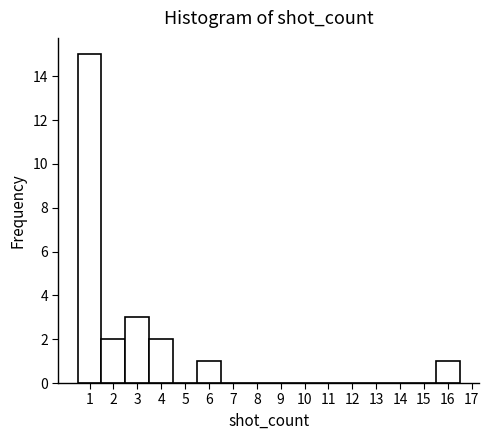

Reading left to right, transcribe this chart: for each bar, give the range it covers on the x-axis and its height. The values are not printed on the chart, so give them approximately, as read against the axis.

0.5 to 1.5: 15
1.5 to 2.5: 2
2.5 to 3.5: 3
3.5 to 4.5: 2
4.5 to 5.5: 0
5.5 to 6.5: 1
6.5 to 7.5: 0
7.5 to 8.5: 0
8.5 to 9.5: 0
9.5 to 10.5: 0
10.5 to 11.5: 0
11.5 to 12.5: 0
12.5 to 13.5: 0
13.5 to 14.5: 0
14.5 to 15.5: 0
15.5 to 16.5: 1